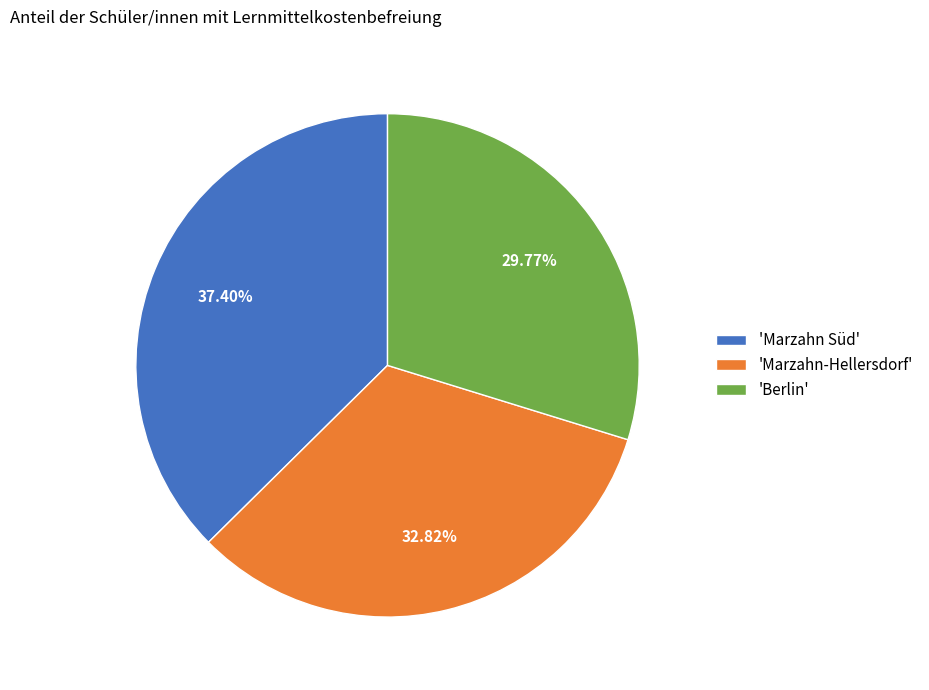

Which category has the biggest portion of the pie?

'Marzahn Süd'